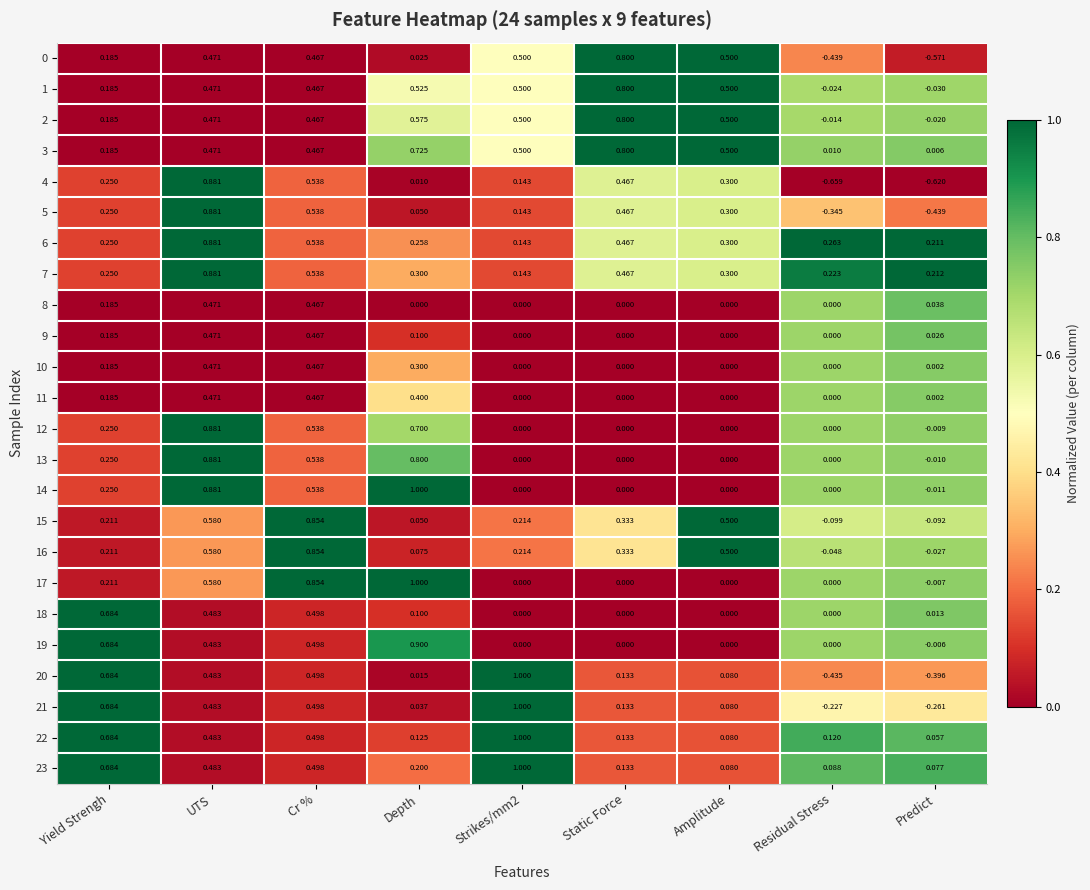

At which label does 13 first exceed 0?

Yield Strengh